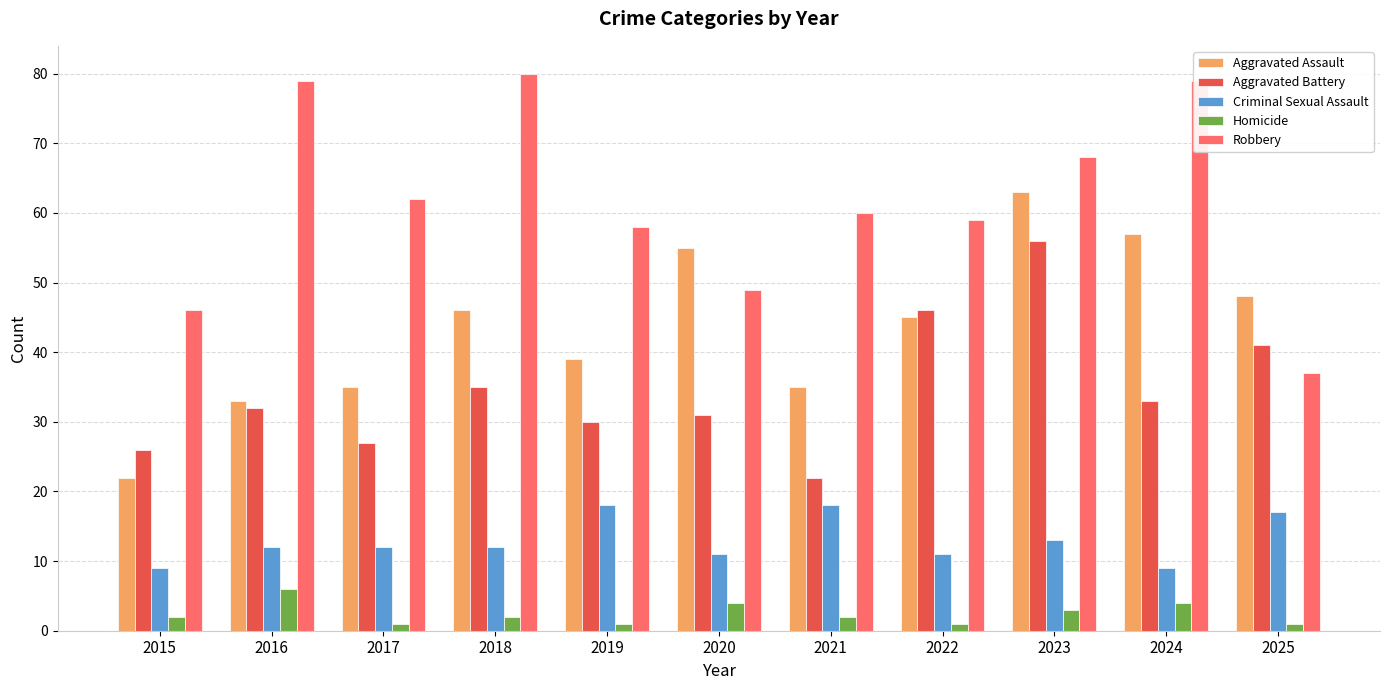

What is the value of the Aggravated Assault bar at the 7th from the left?

35